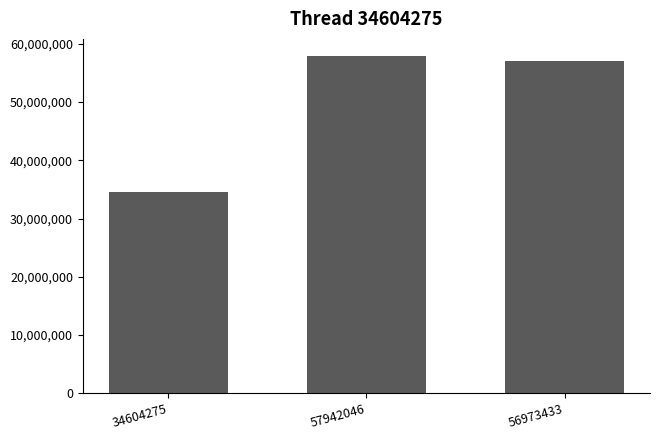

Reading right to left, transcribe all the data shown in this chart.

56973433=56973433	57942046=57942046	34604275=34604275